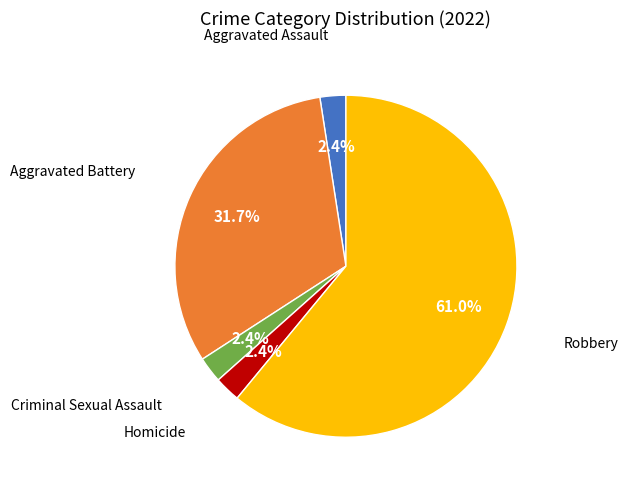

Is there a majority slice in this chart?

Yes